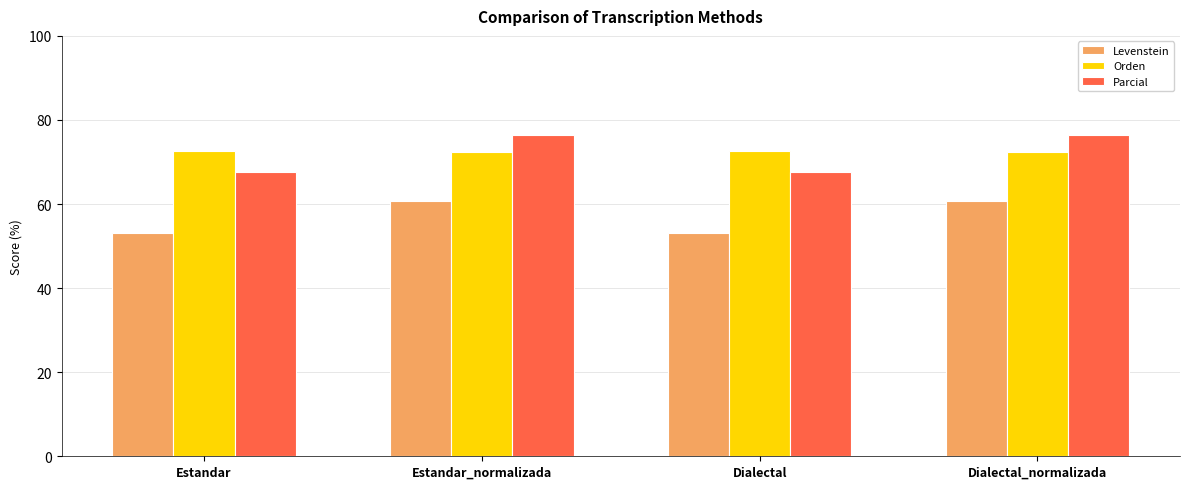

What position from the left is Dialectal?

3